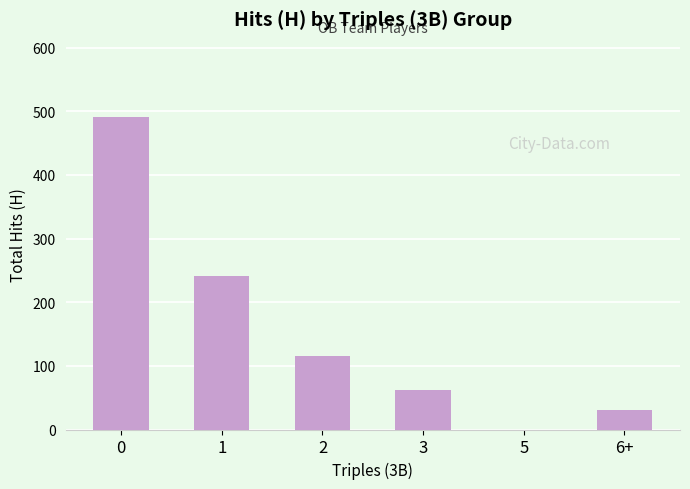

Reading left to right, list all the values displayed in this chart.

491	241	116	62	0	31